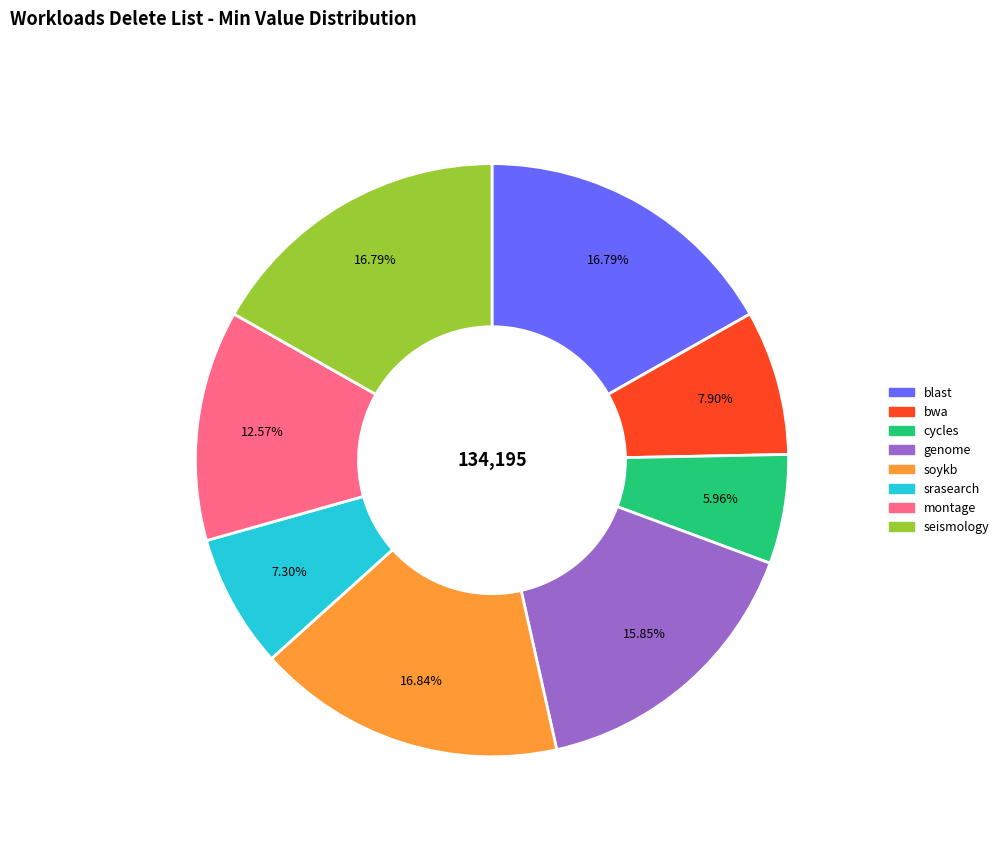

Does bwa represent more than half of the total?

No